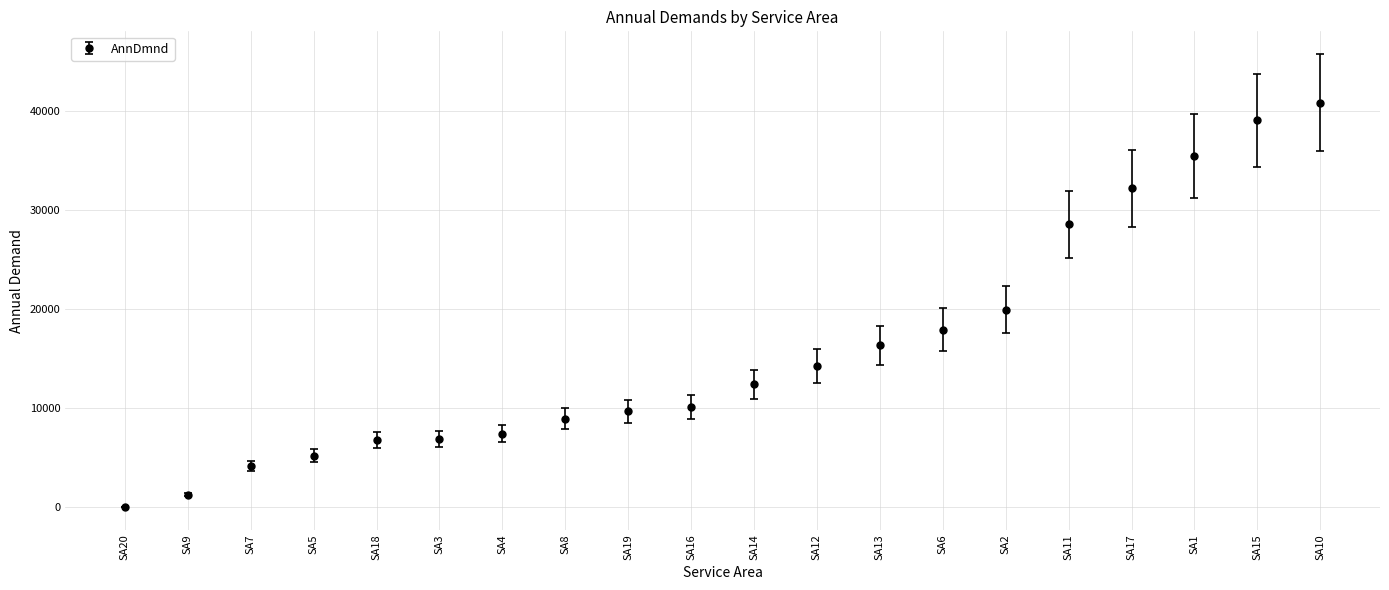

What is the sum of all values?

317746.9